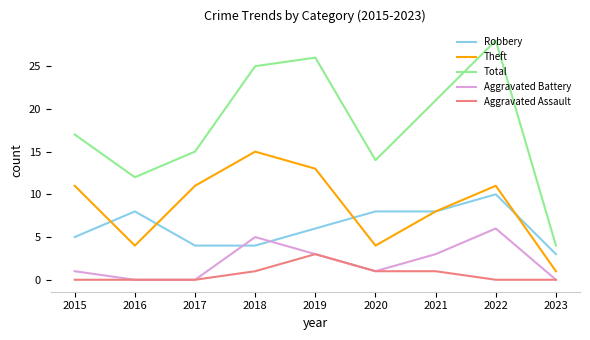

List the labels in order of Total value, largest first.

2022, 2019, 2018, 2021, 2015, 2017, 2020, 2016, 2023